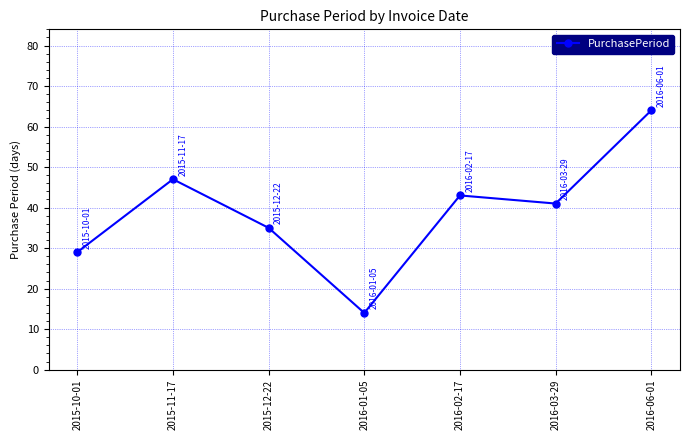

How many distinct data groups are displayed?

1